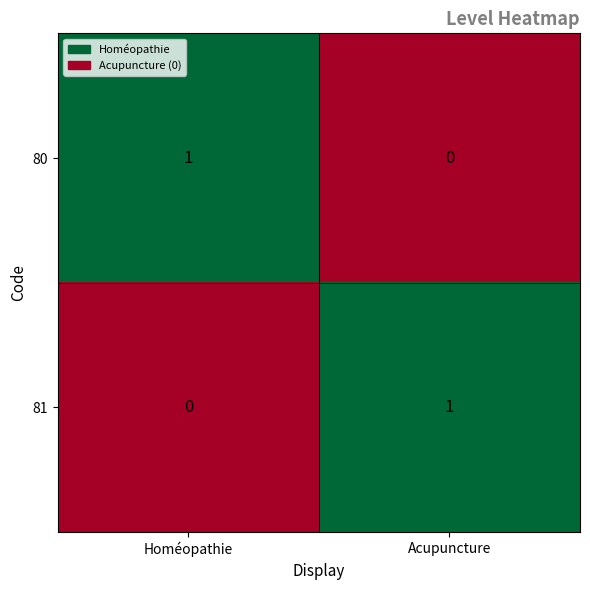

True or false: 80 has a value of 0 at Acupuncture.

True